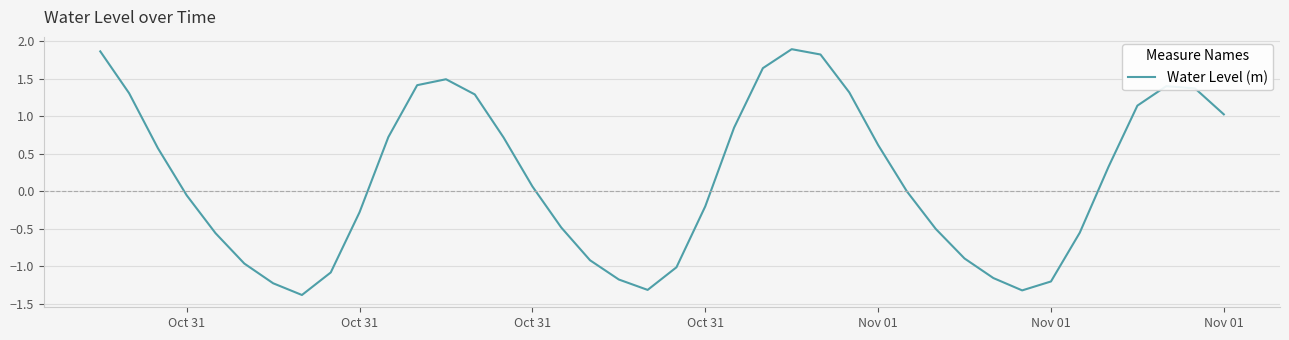

What is the difference between the maximum and minimum values?

3.3